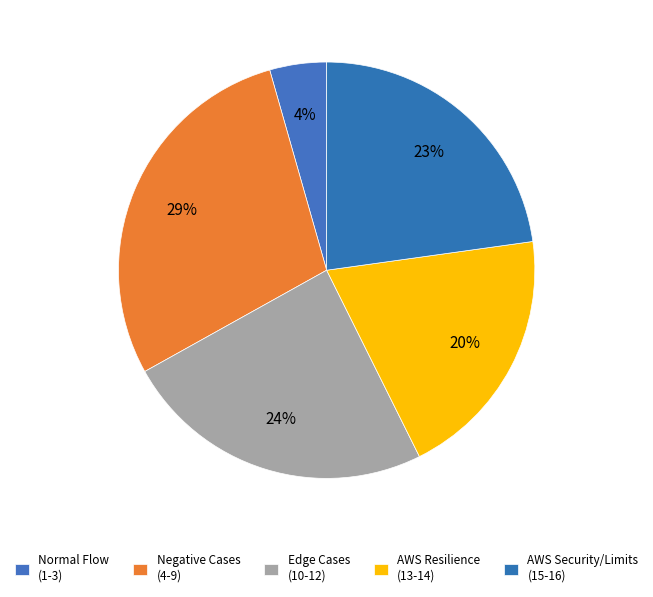

Count the number of slices in the pie.

5